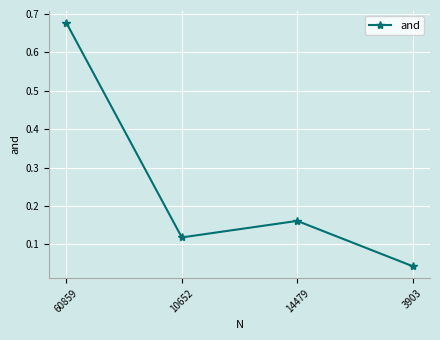

The value at 60859 is 0.3. True or false?

False